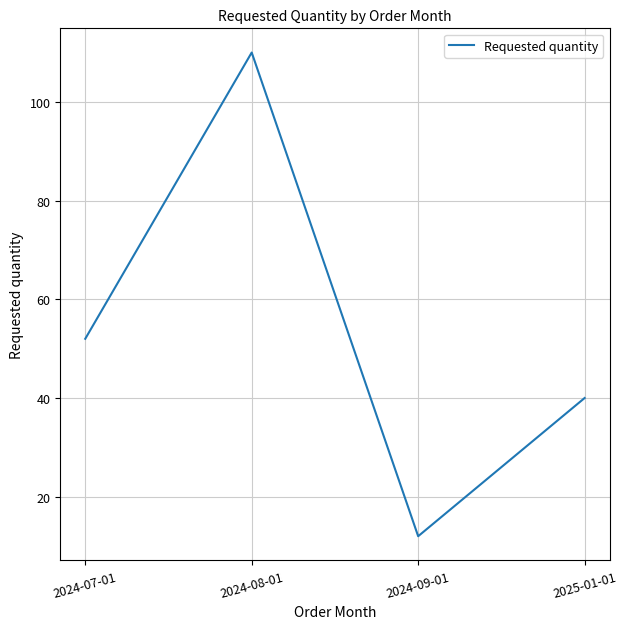

What is the smallest value displayed?

12